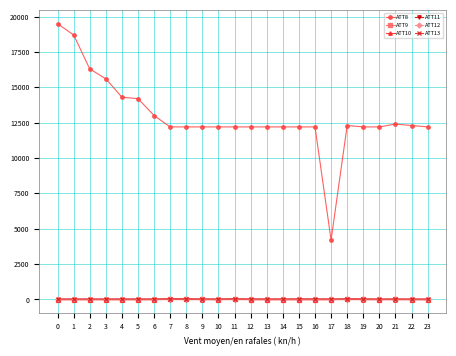

What is the maximum value shown in the chart?

19500.0